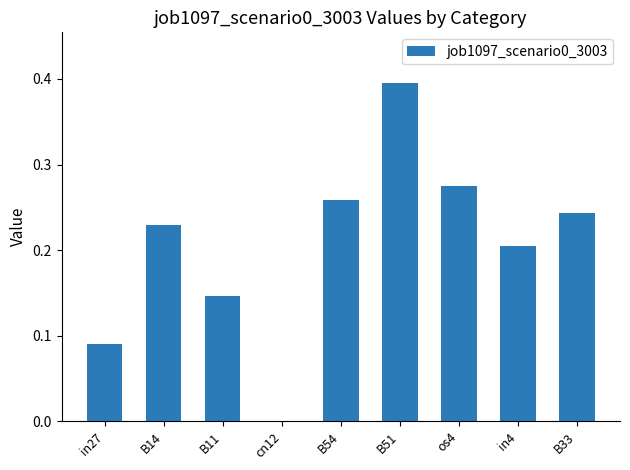

What is the sum of the values at B51 and B33?

0.6